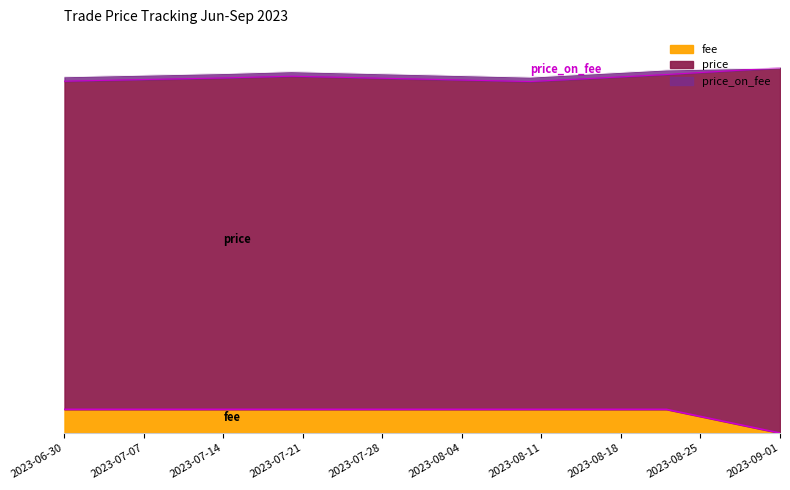

List the labels in order of price_on_fee value, largest first.

2023-09-01, 2023-08-22, 2023-07-20, 2023-07-14, 2023-06-30, 2023-08-10